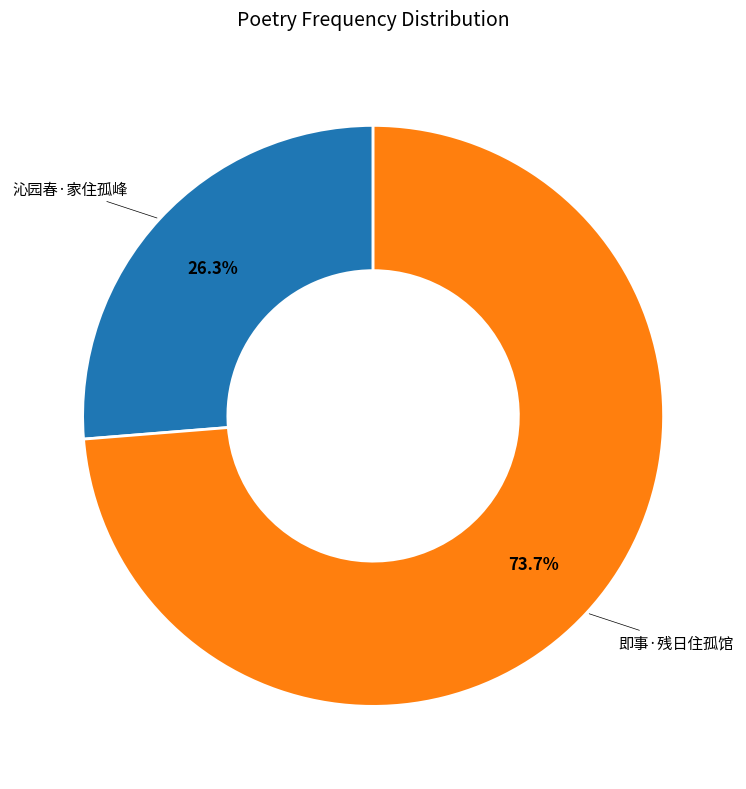

To the nearest percent, what portion does 即事·残日住孤馆 represent?

74%